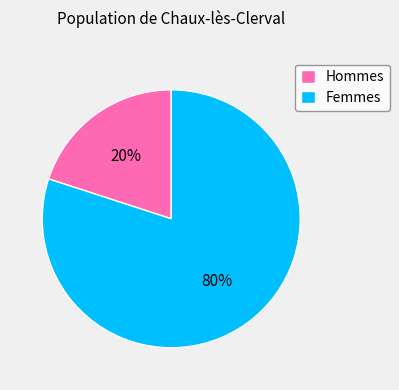

Do Hommes and Femmes together represent more than half of the pie?

Yes